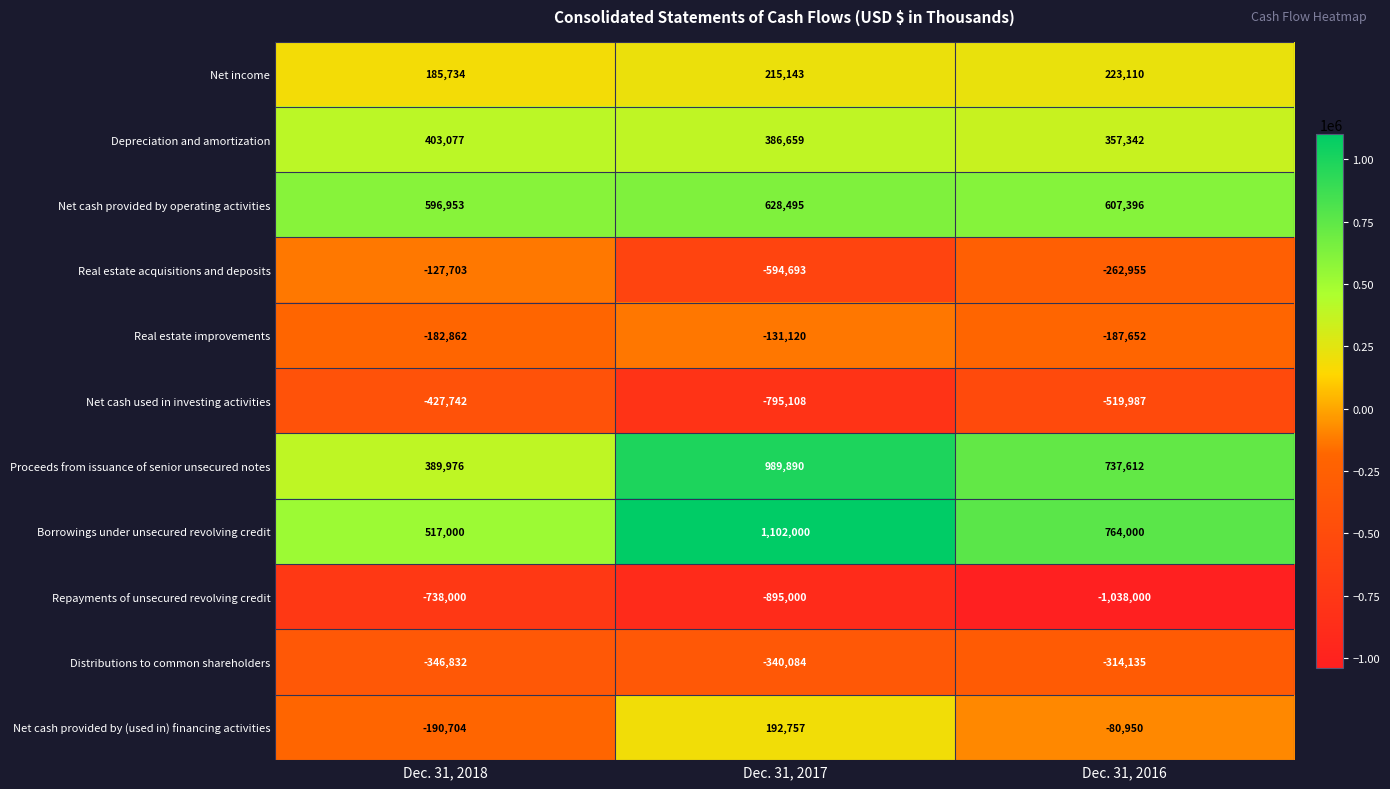

Where is Repayments of unsecured revolving credit nearest to the value -888000?

Dec. 31, 2017